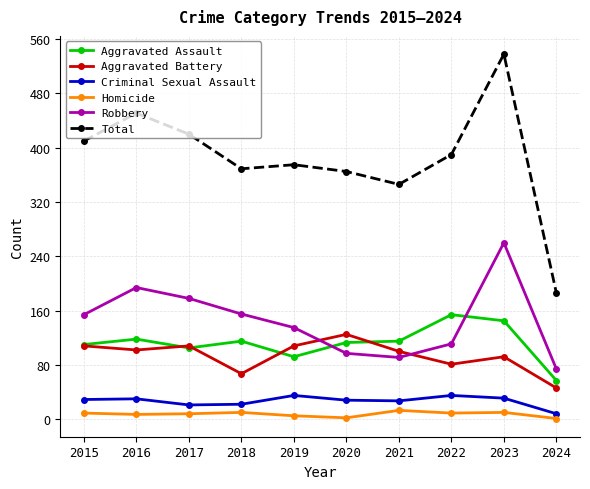

Which series has the largest total across all categories?

Total